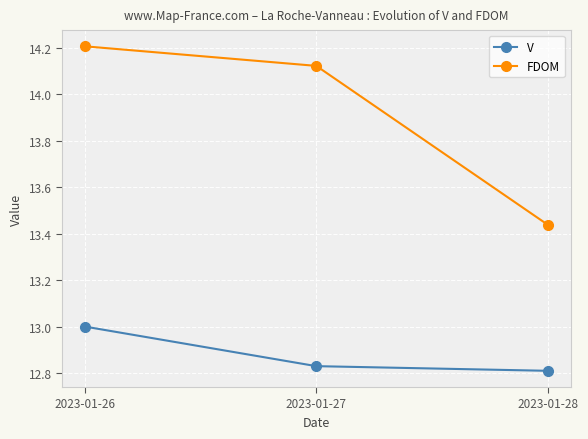

Which category has the lowest value across all series?

2023-01-28